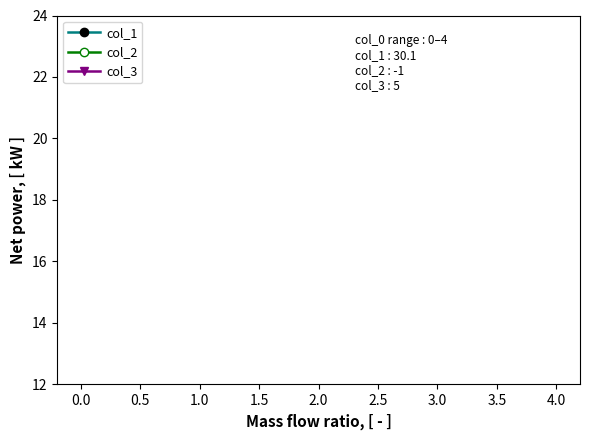

Reading right to left, list all the values displayed in this chart.

col_1: 30.1	30.1	30.1	30.1	30.1
col_2: -1.0	-1.0	-1.0	-1.0	-1.0
col_3: 5.0	5.0	5.0	5.0	5.0